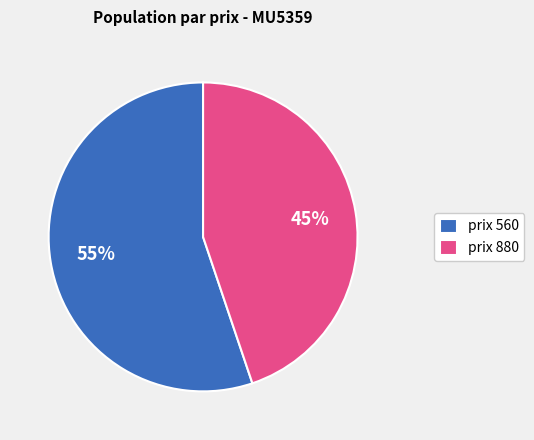

Combined, do prix 560 and prix 880 account for over 50%?

Yes